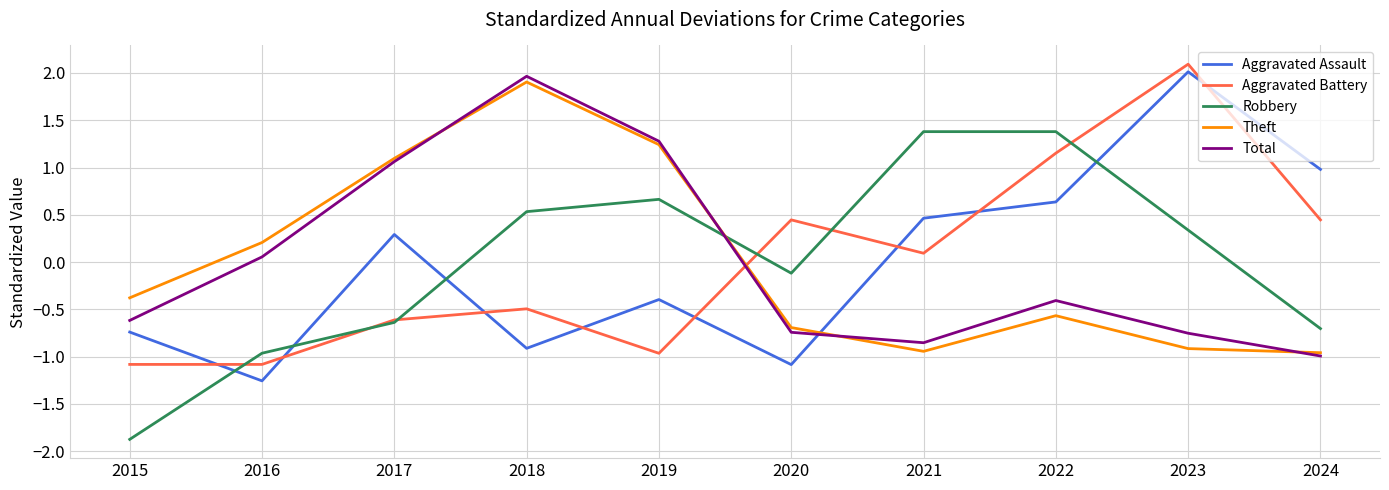

What is the maximum value shown in the chart?

2.1